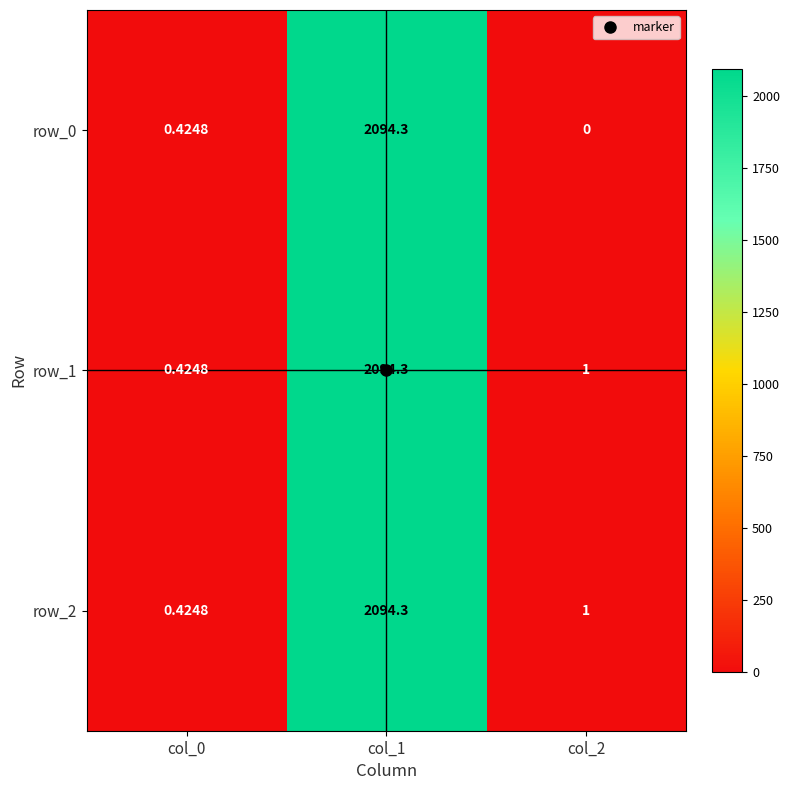

At which category does the chart reach its peak across all series?

col_1